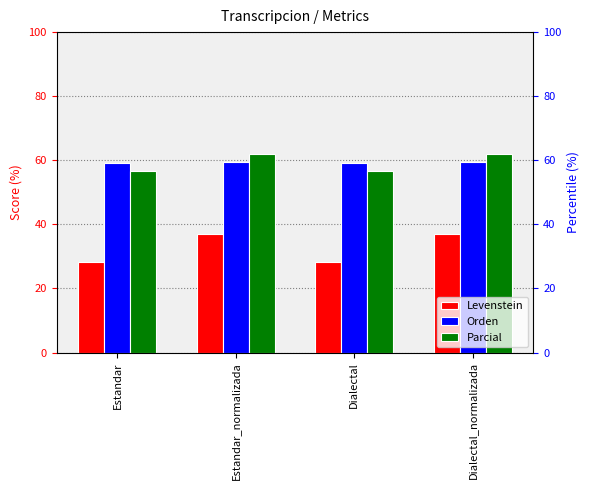

What is the value of the Parcial bar at the 1st from the left?

56.5